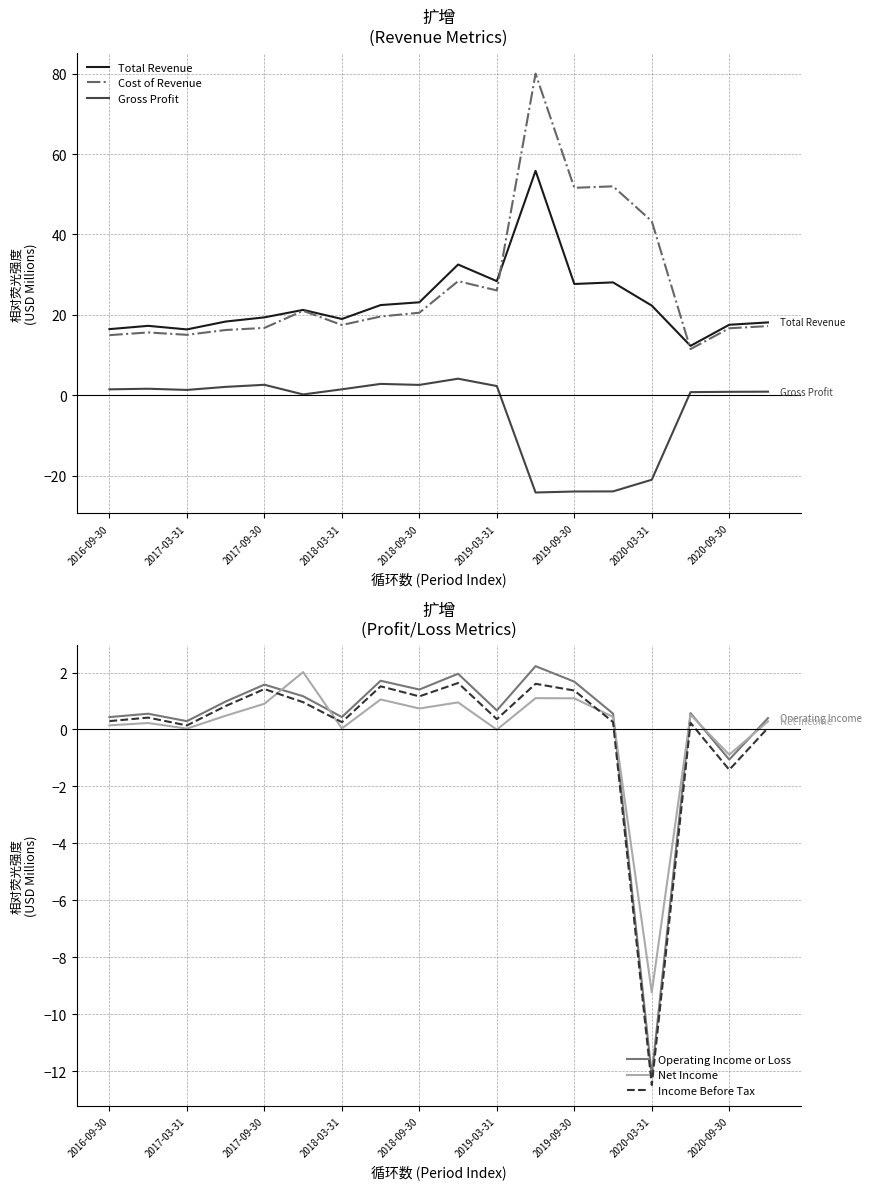

How many intersections are there between Income Before Tax and Gross Profit?

4